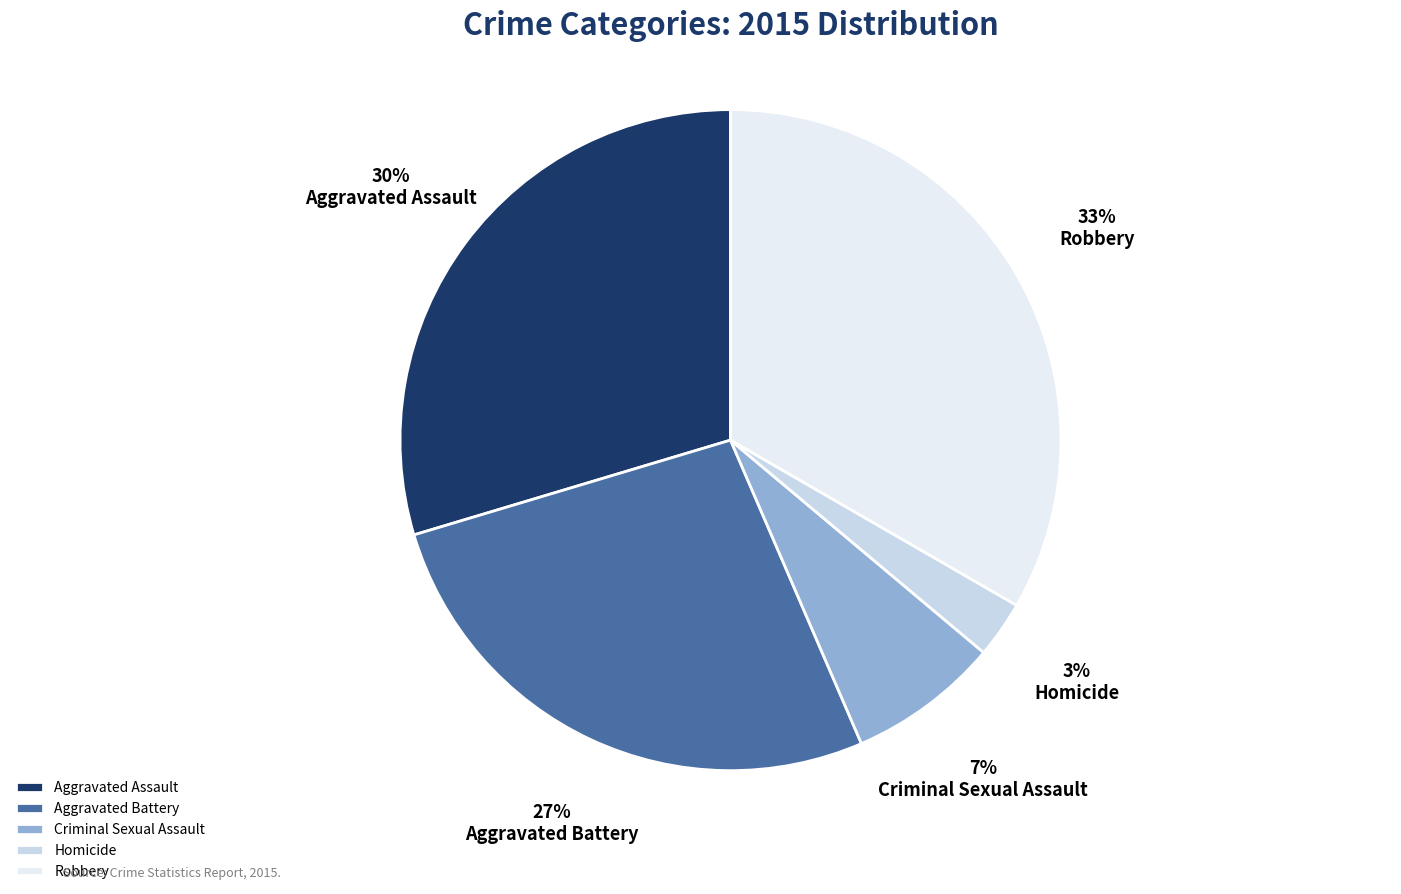

How many slices are in this pie chart?

5